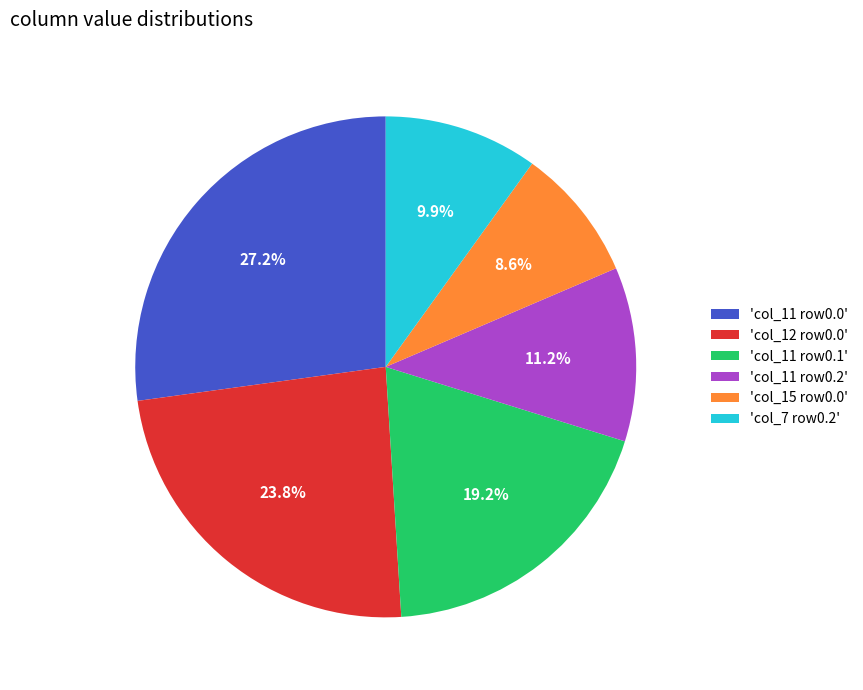

Which category has the biggest portion of the pie?

'col_11 row0.0'